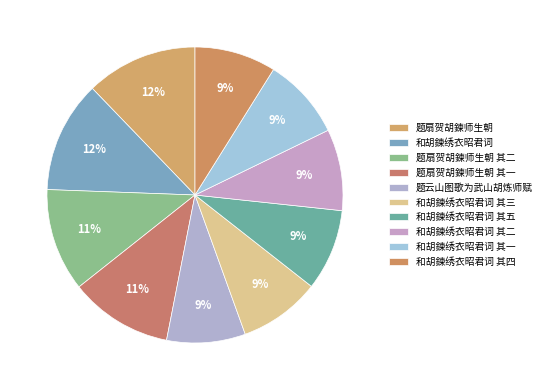

Count the number of slices in the pie.

10